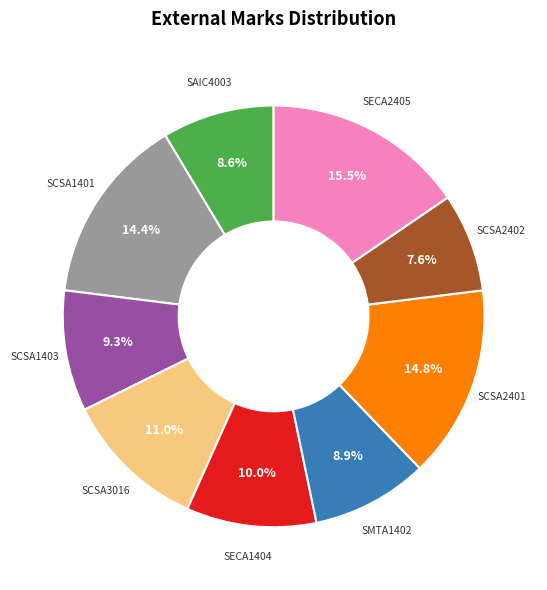

Is there any slice that represents more than half of the pie?

No